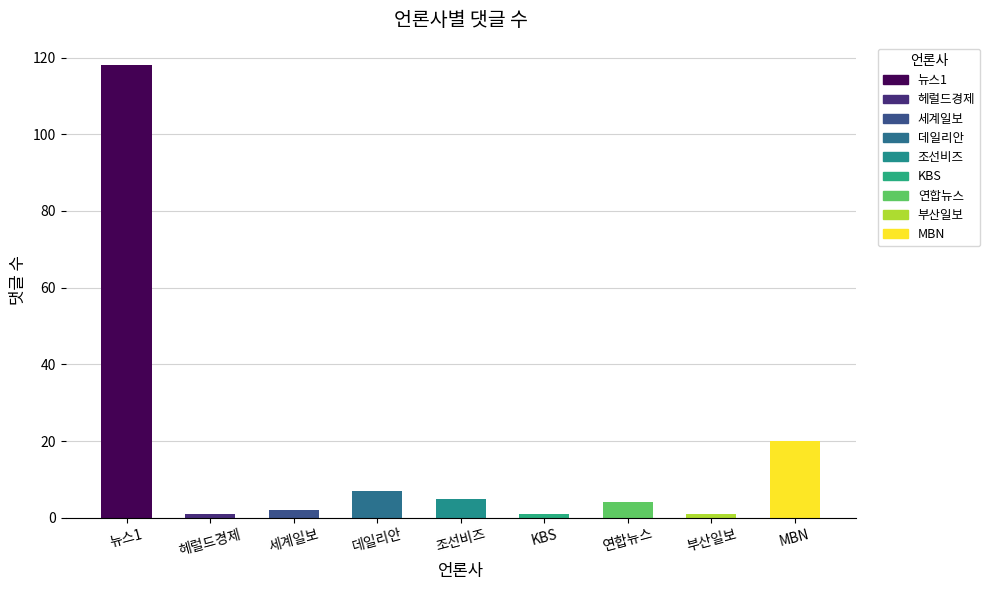

At which label is the value closest to 59?

MBN